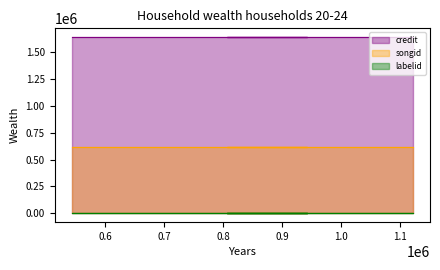

What is the lowest value of the labelid series?

3152